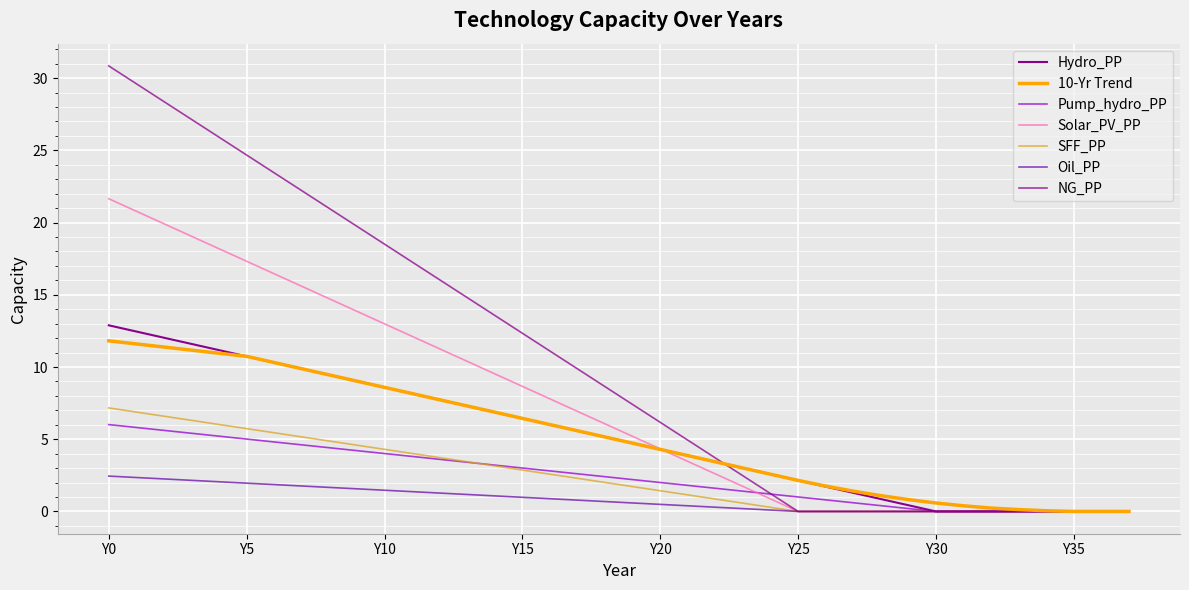

True or false: Hydro_PP and SFF_PP cross at least once.

False